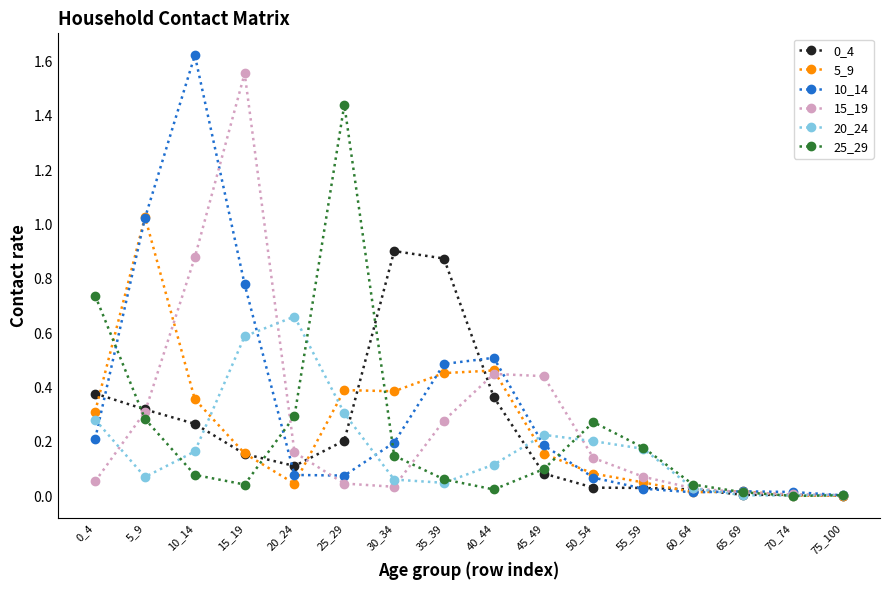

Is it true that 20_24 equals 0.3 at 25_29?

True